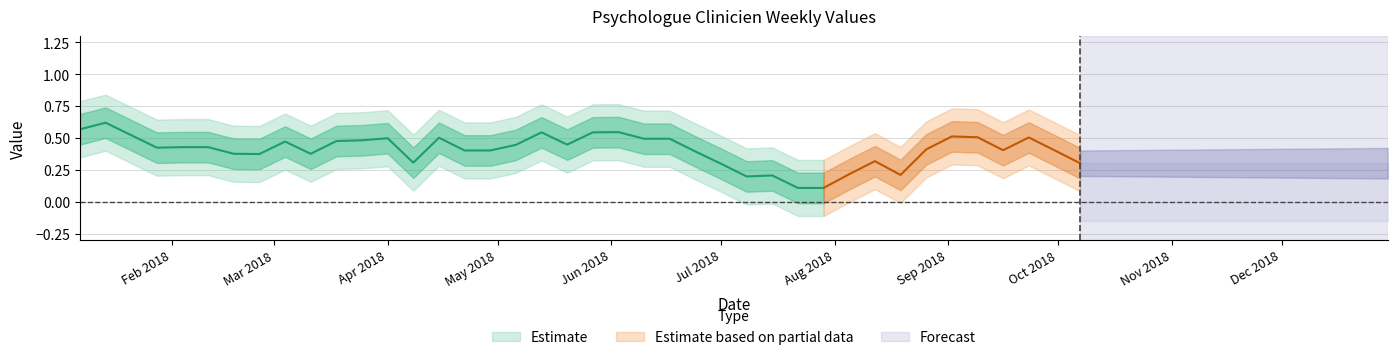

What is the value of the 23rd point from the left?

0.5